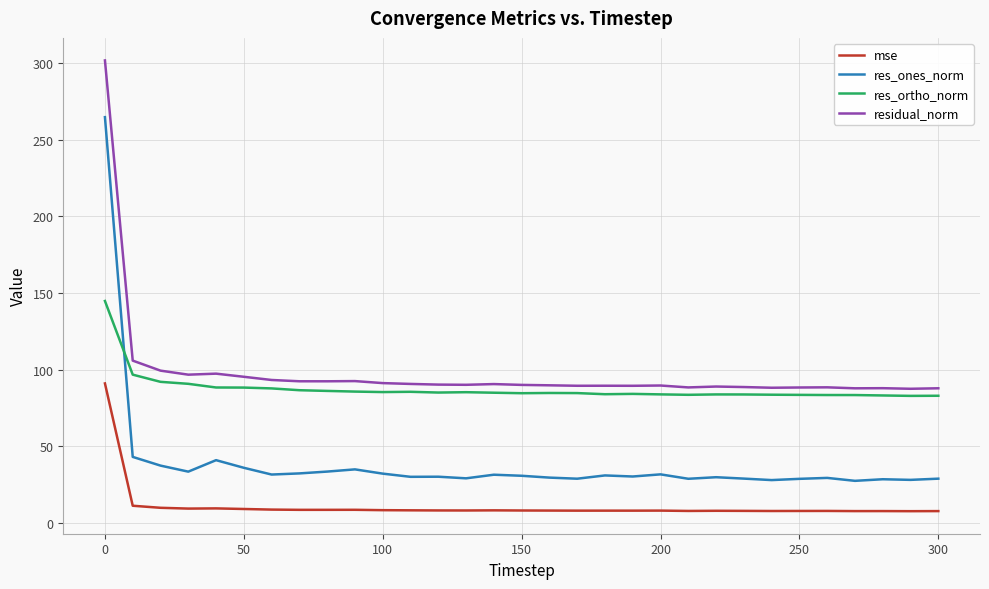

What is the greatest value displayed?

301.6